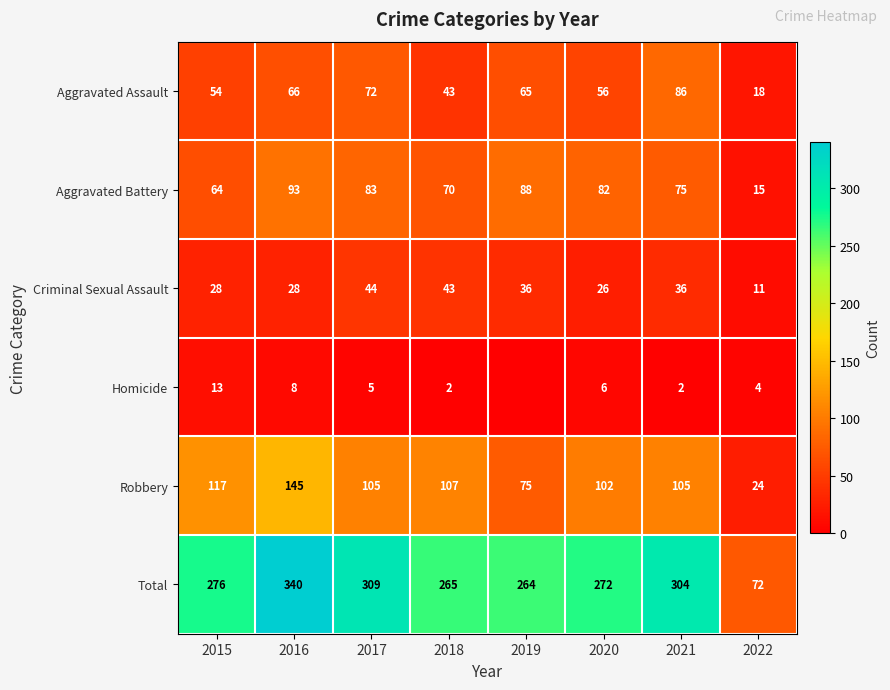

True or false: Total has a value of 433 at 2019.

False